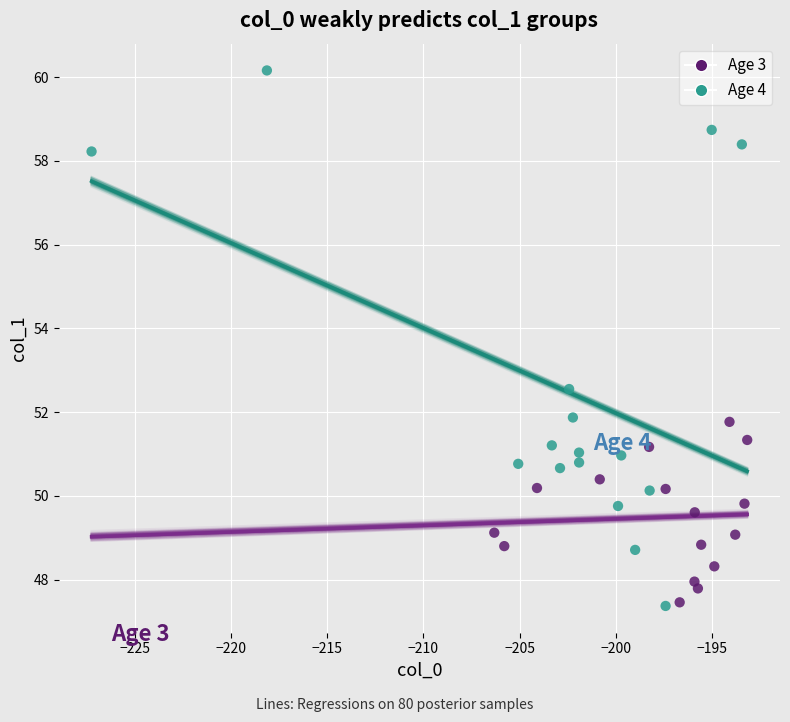

What are all the series names shown in the legend?

Age 3, Age 4